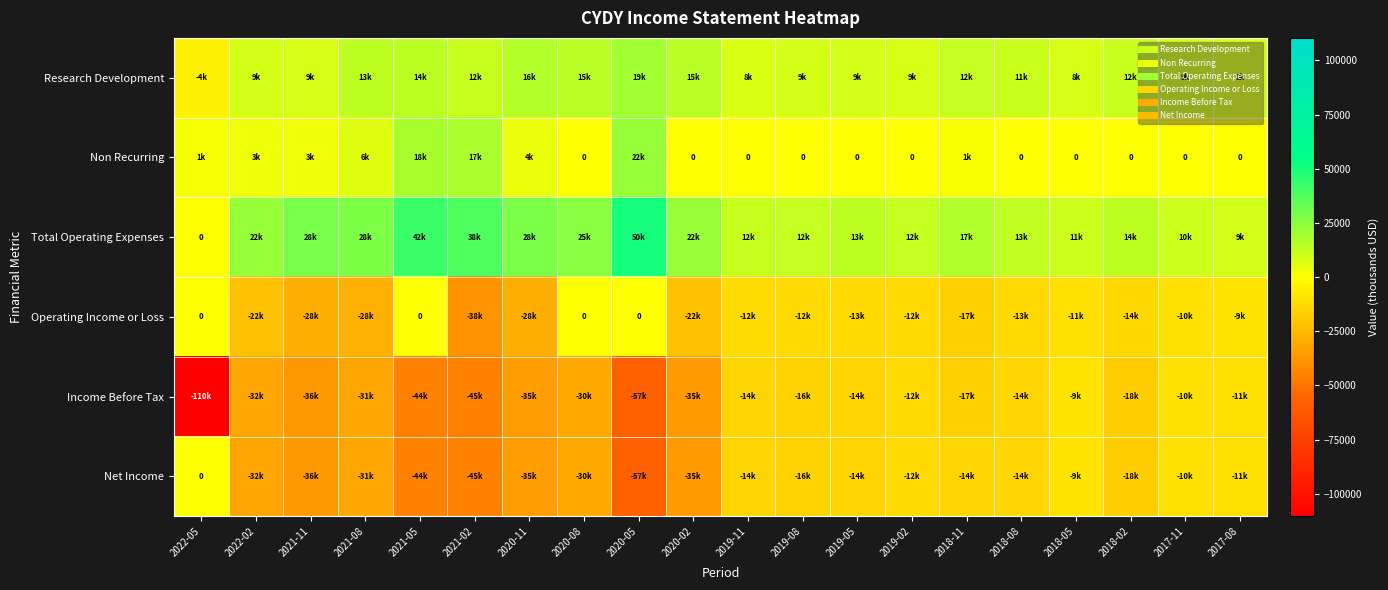

How many data points does each series have?

20